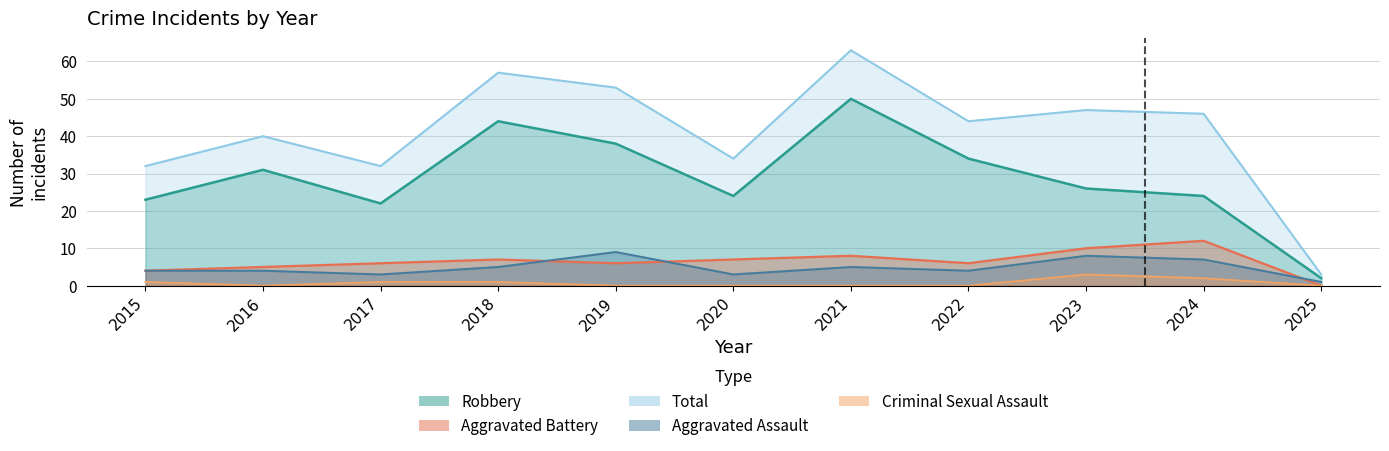

After their last crossing, which series has the higher values: Aggravated Assault or Aggravated Battery?

Aggravated Assault